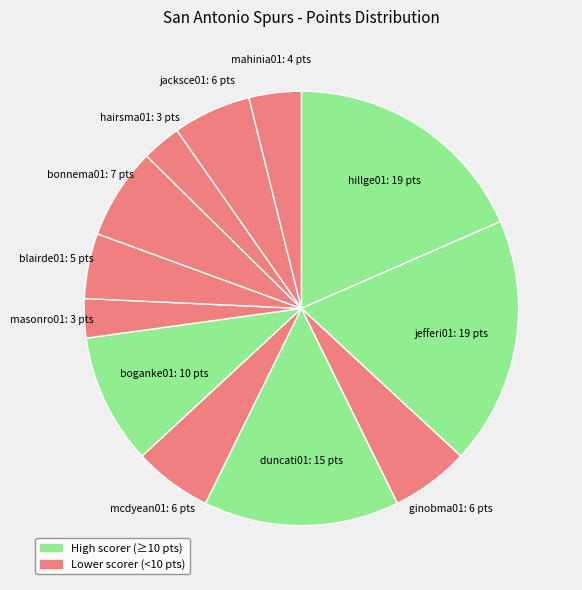

Count the number of slices in the pie.

12